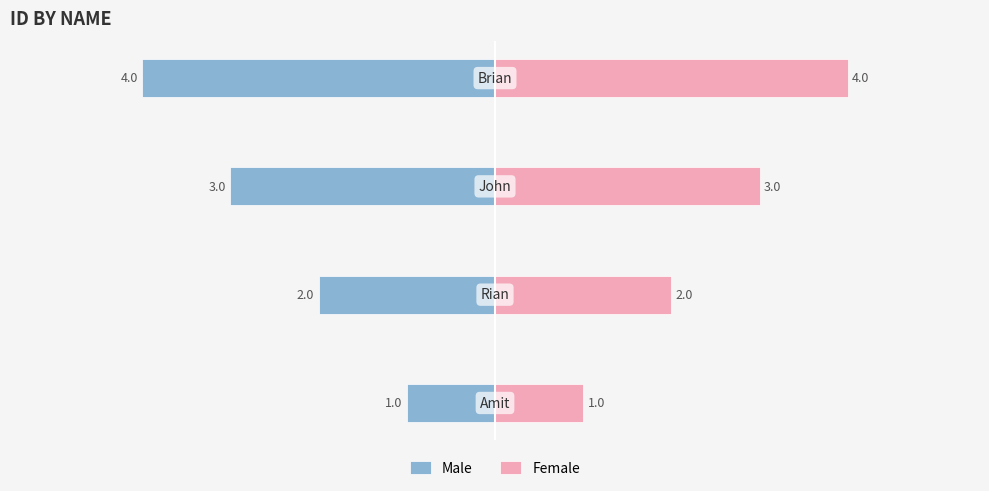

What is the difference between the second highest and second lowest values in the Male series?

1